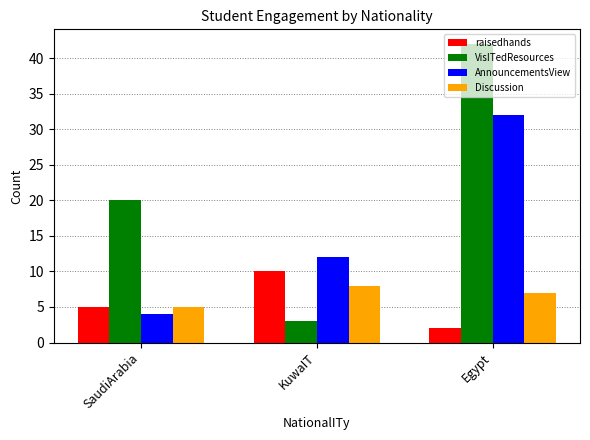

Rank the series at Egypt from highest to lowest value.

VisITedResources, AnnouncementsView, Discussion, raisedhands